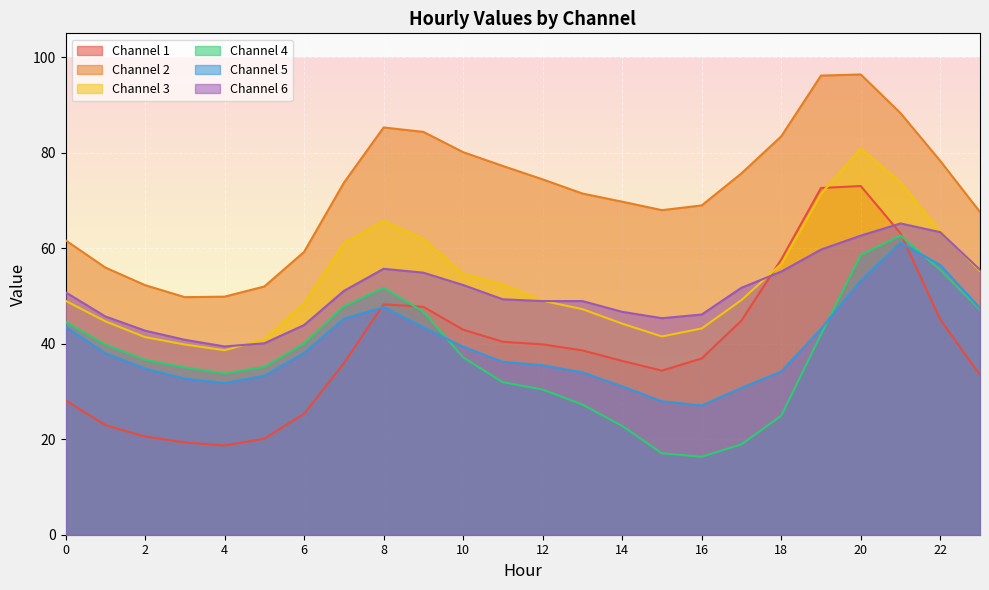

Is the value of 1 at 6 greater than the value of 6 at 4?

No